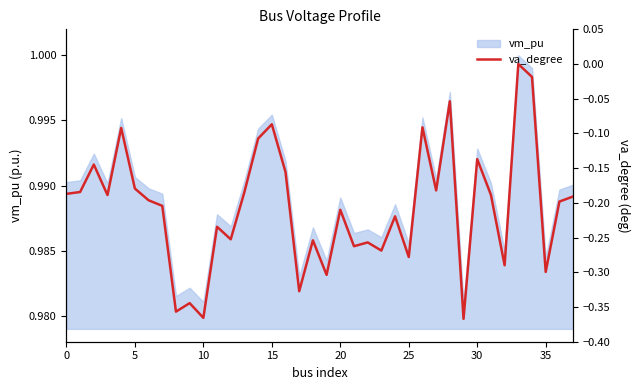

Between 17 and 27, which is larger?

27